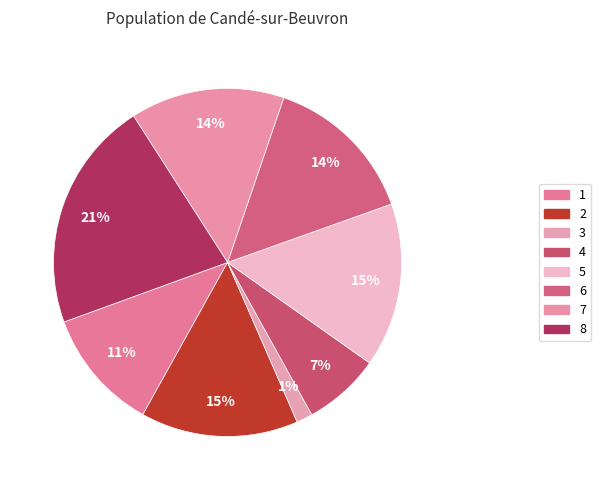

How many slices are in this pie chart?

8